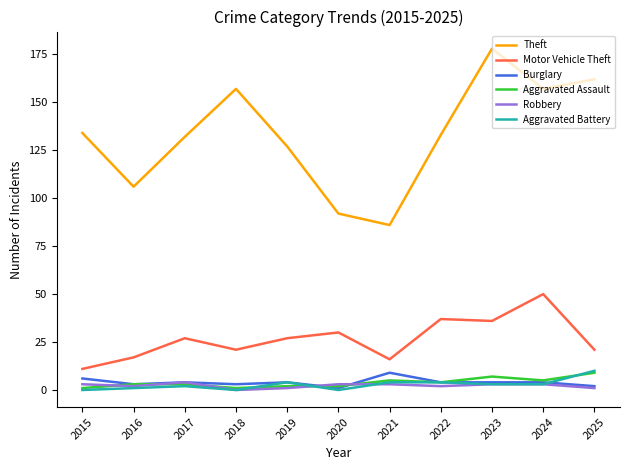

Is the value of Robbery at 2025 greater than the value of Theft at 2023?

No